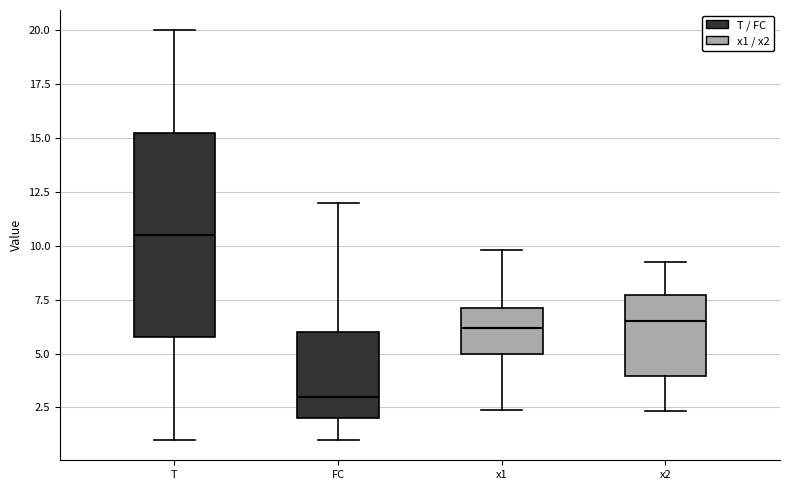

Which box has the highest median line?

T